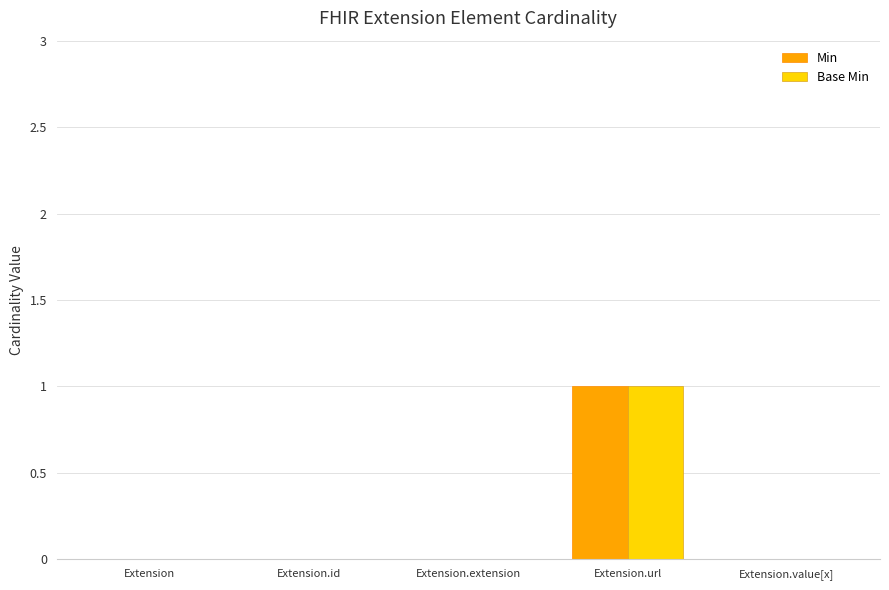

What is the maximum value for Min?

1